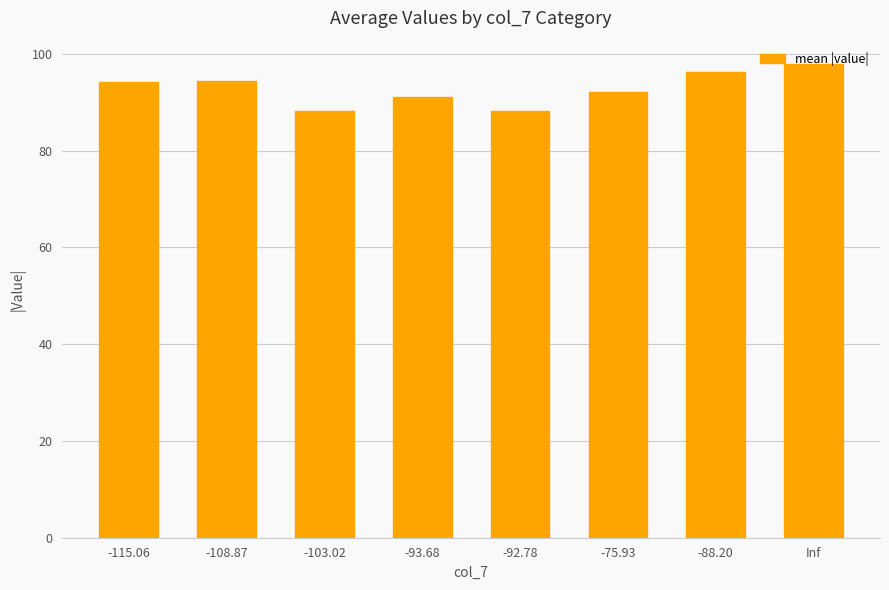

What is the label of the 8th bar from the right?

-115.06